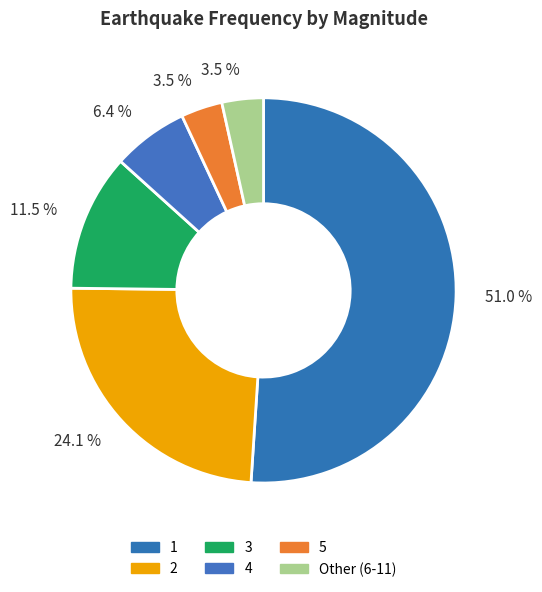

The 3 slice represents 6% of the pie. True or false?

False